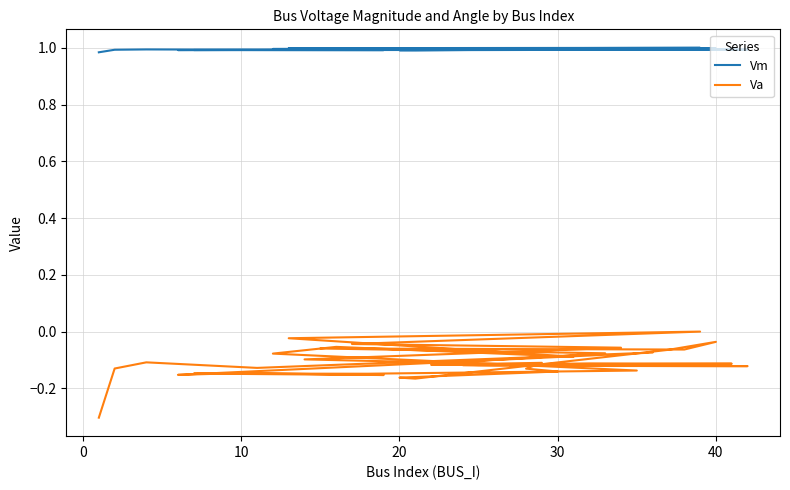

In Vm, how many points are lower than both neighbors (excluding endpoints)?

10